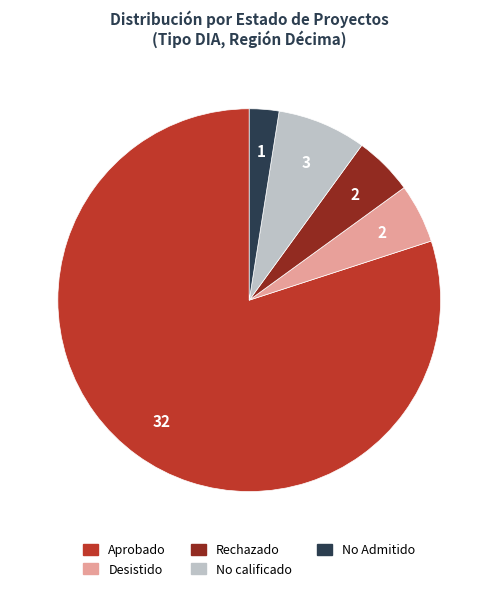

Is there any slice that represents more than half of the pie?

Yes